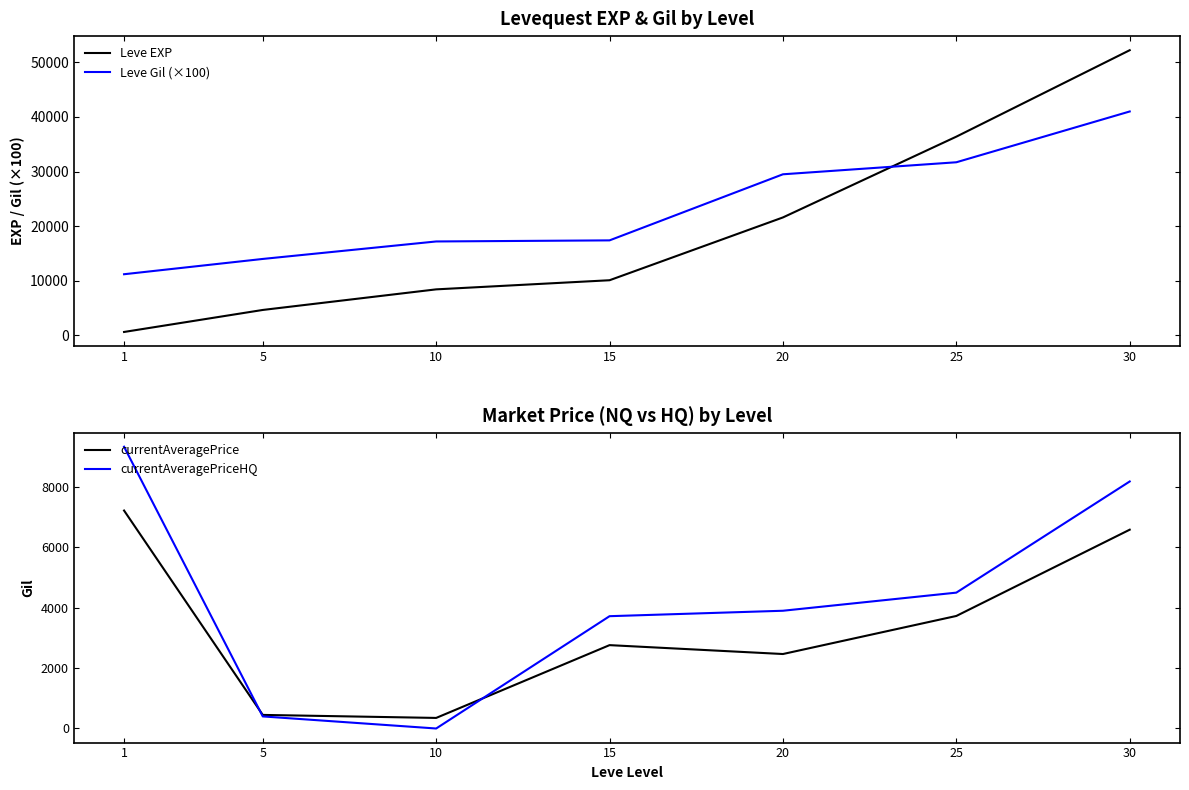

Reading left to right, extract all data points from this chart.

Leve EXP: 1=630.0	5=4660.0	10=8430.0	15=10100.0	20=21600.0	25=36390.0	30=52220.0
Leve Gil (×100): 1=11200.0	5=14000.0	10=17200.0	15=17400.0	20=29500.0	25=31700.0	30=41000.0
currentAveragePrice: 1=7219.1	5=449.8	10=350.0	15=2761.0	20=2466.7	25=3727.3	30=6584.8
currentAveragePriceHQ: 1=9332.5	5=400.0	10=0.0	15=3719.8	20=3900.0	25=4500.0	30=8181.9